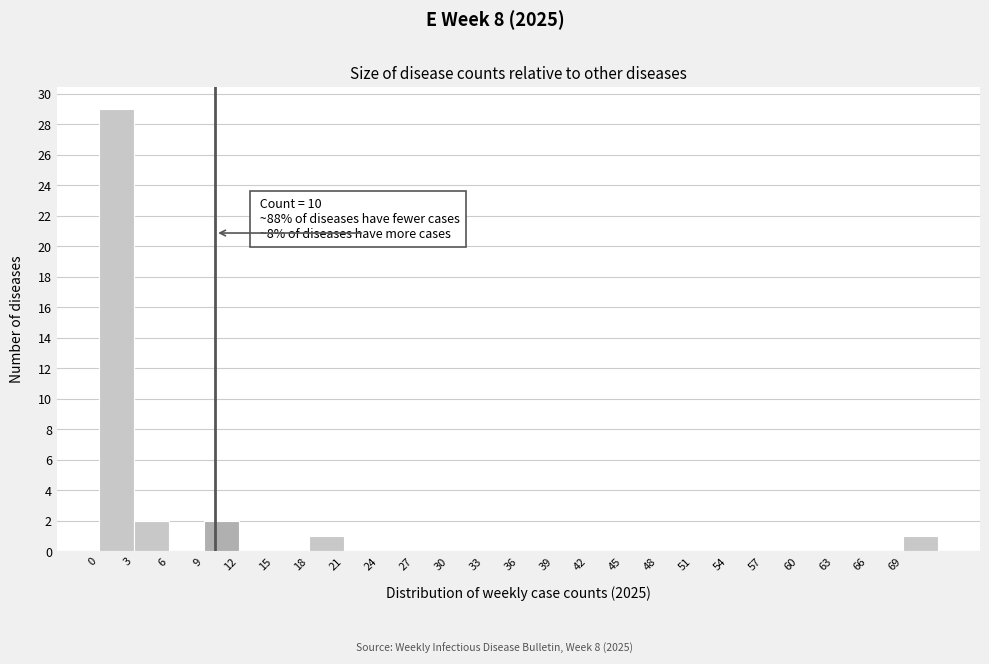

Over which range of the x-axis is the bar tallest?

0 to 3